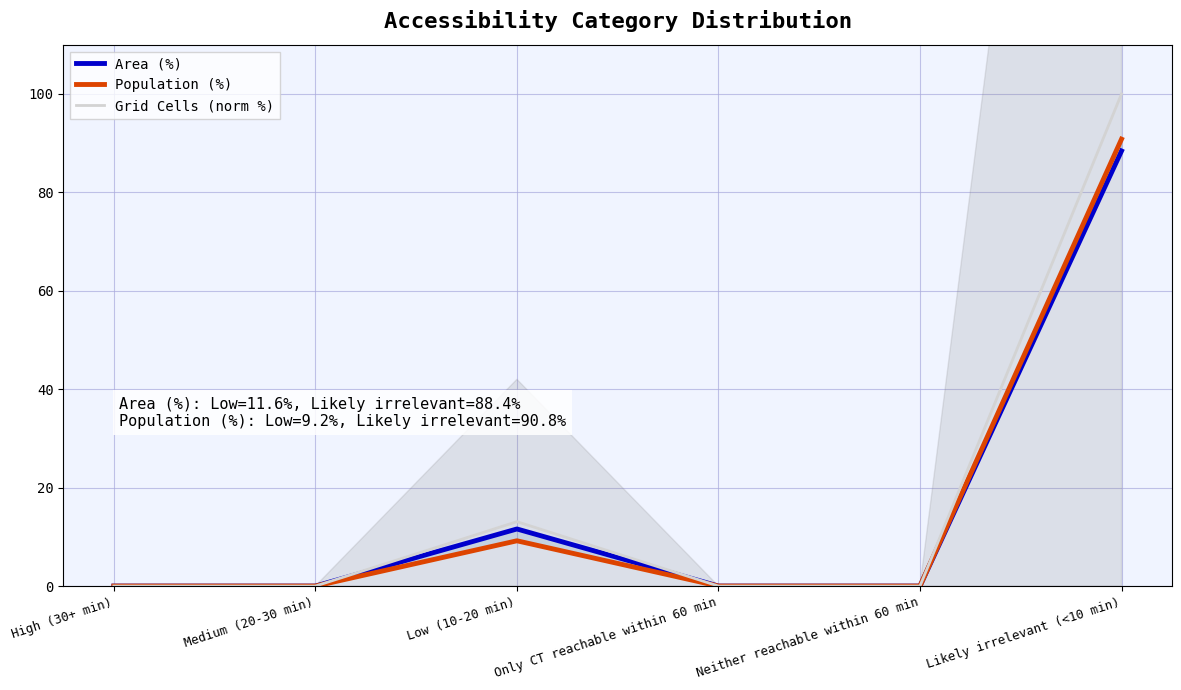

What is the difference between the maximum and second lowest values in the Grid Cells (norm %) series?

100.0